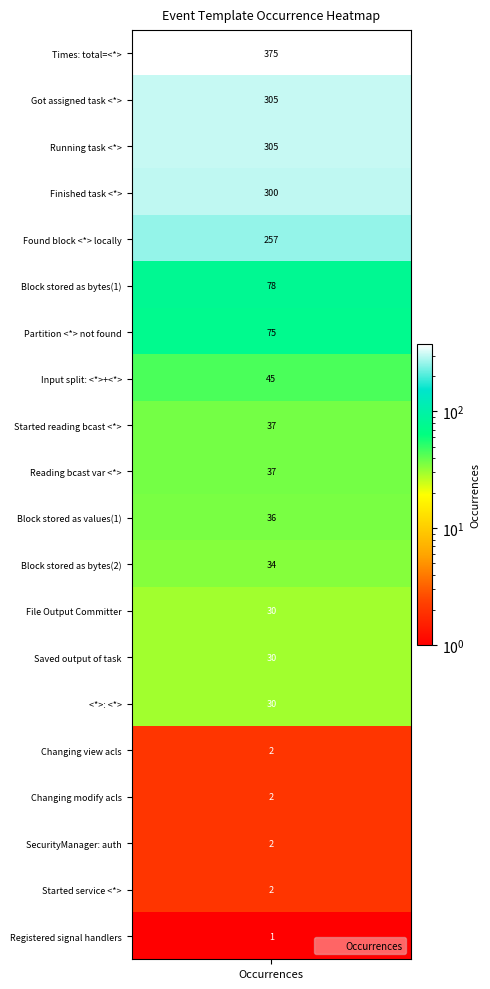

Reading left to right, transcribe all the data shown in this chart.

375	305	305	300	257	78	75	45	37	37	36	34	30	30	30	2	2	2	2	1